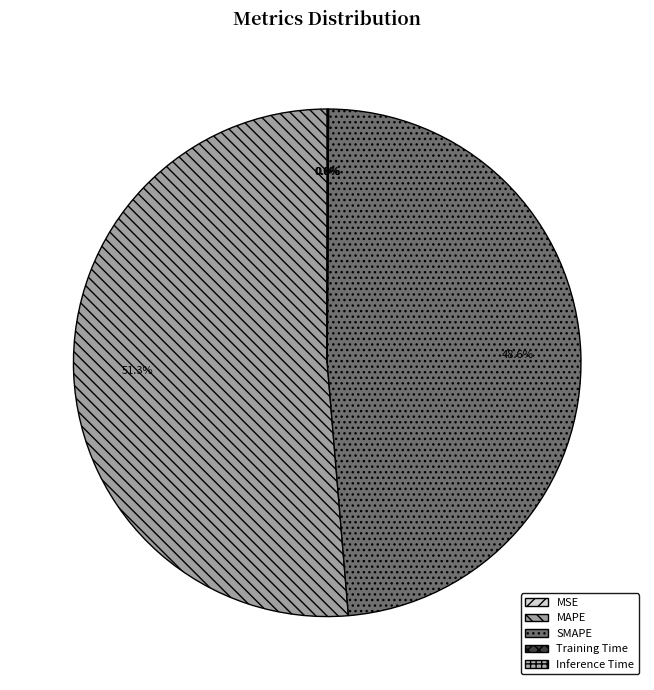

To the nearest percent, what portion does SMAPE represent?

49%